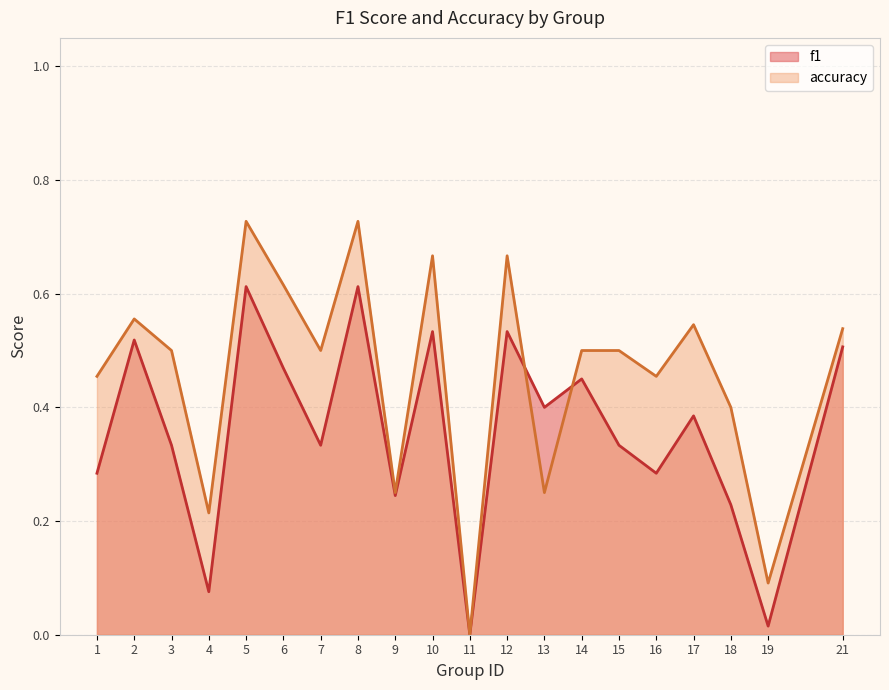

At which category does f1 reach its first local peak?

2